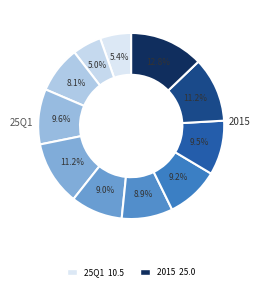

Count the number of slices in the pie.

11